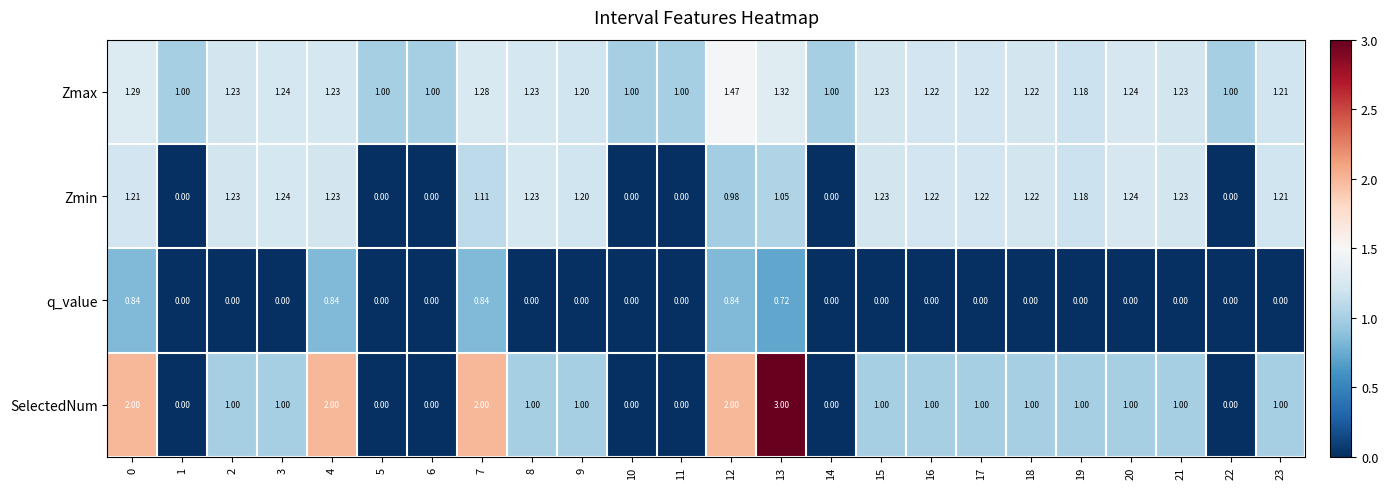

How many data points does each series have?

24